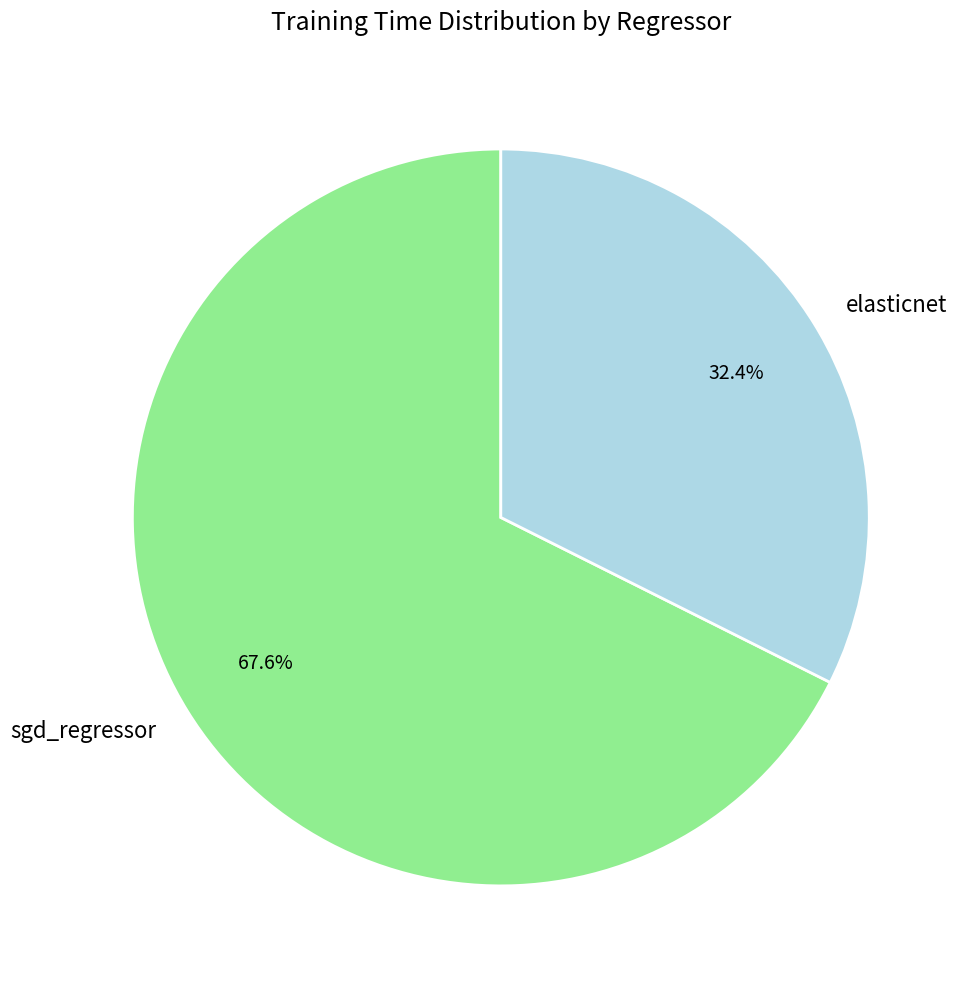

What percentage is NOT represented by elasticnet?

67.6%